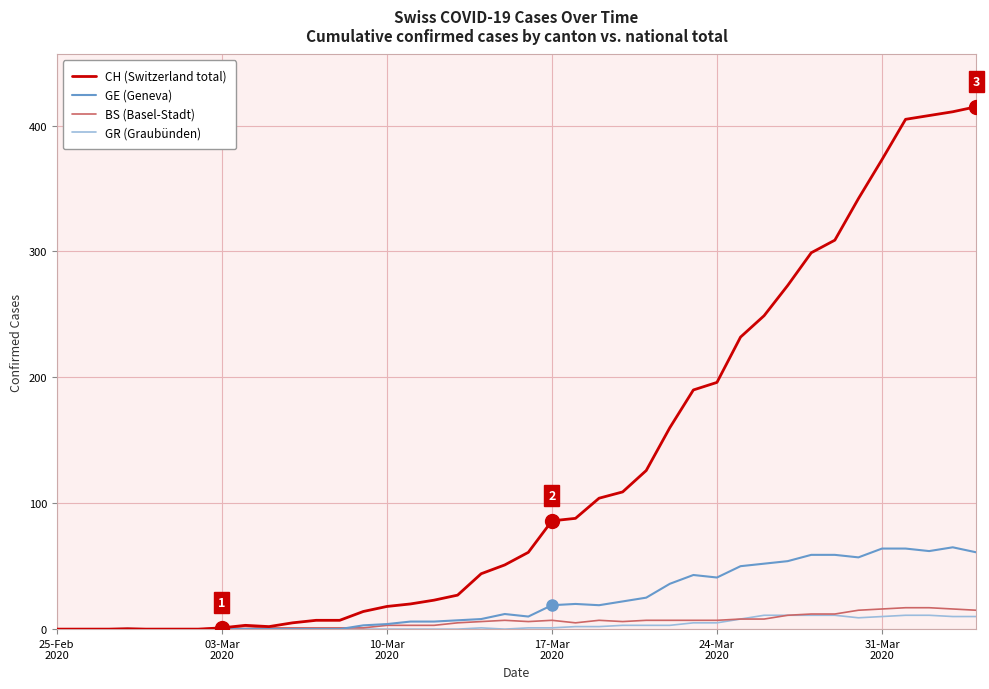

What are all the series names shown in the legend?

CH (Switzerland total), GE (Geneva), BS (Basel-Stadt), GR (Graubünden)